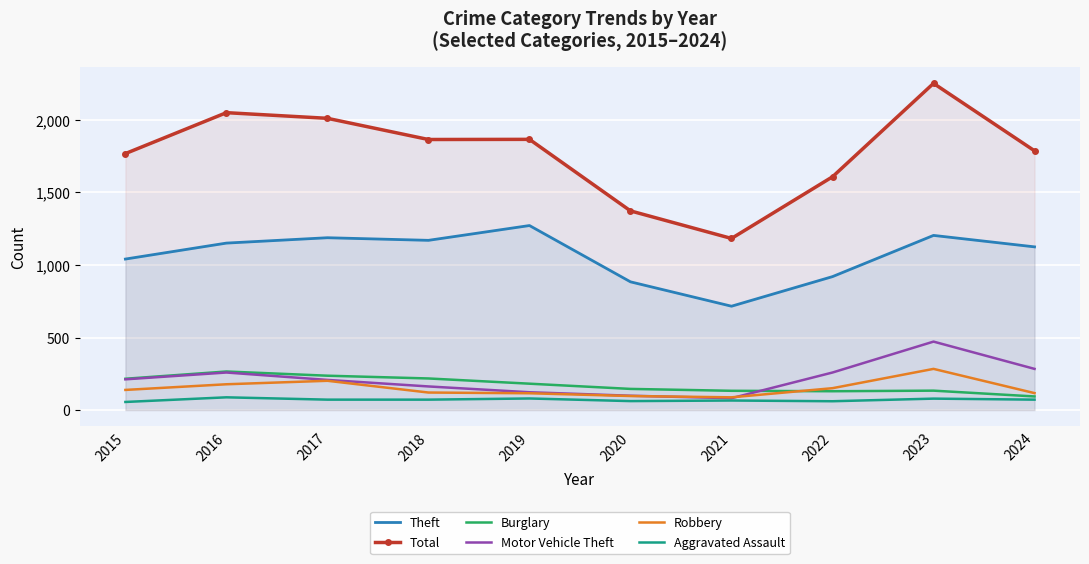

True or false: Robbery and Theft intersect in this chart.

False